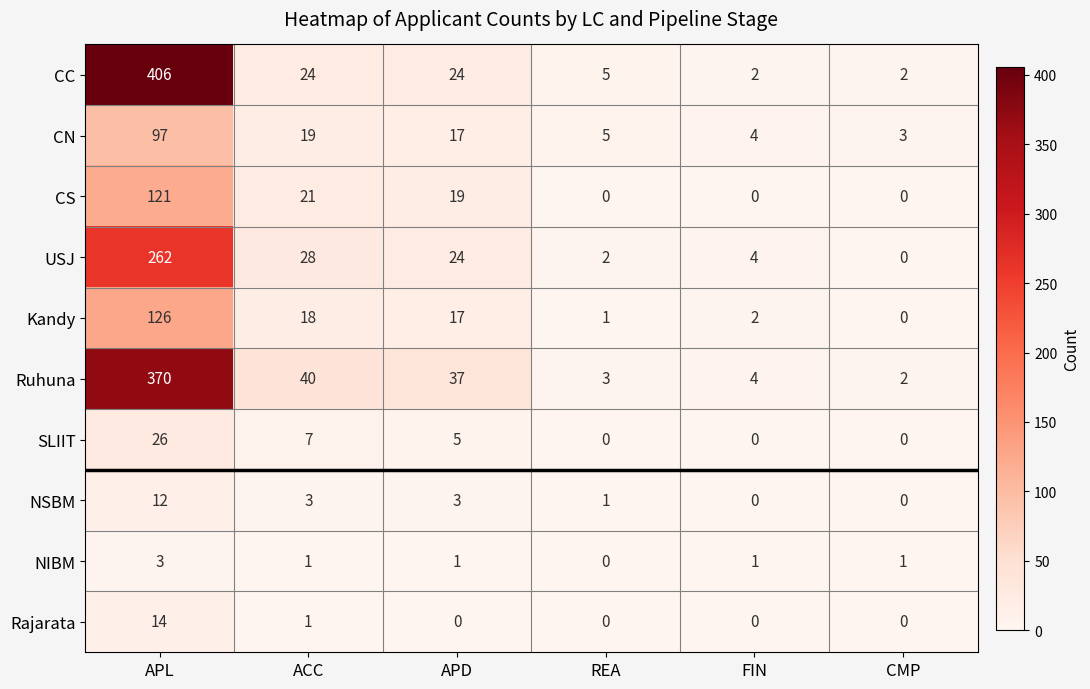

Which series has the largest total across all categories?

CC